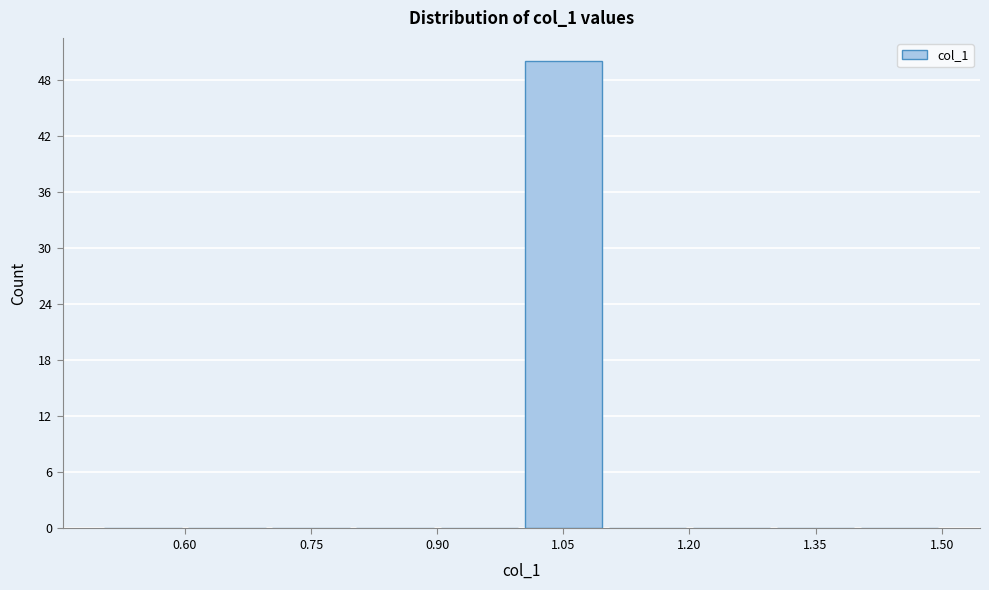

Reading left to right, transcribe this chart: for each bar, give the range it covers on the x-axis and its height. The values are not printed on the chart, so give them approximately, as read against the axis.

0.5 to 0.6: 0
0.6 to 0.7: 0
0.7 to 0.8: 0
0.8 to 0.9: 0
0.9 to 1.0: 0
1.0 to 1.1: 50
1.1 to 1.2: 0
1.2 to 1.3: 0
1.3 to 1.4: 0
1.4 to 1.5: 0